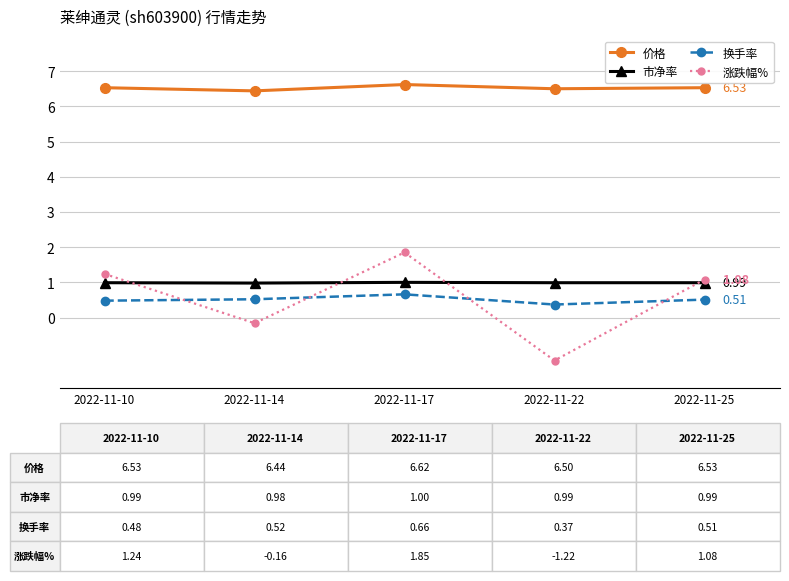

At which category does the chart reach its peak across all series?

2022-11-17